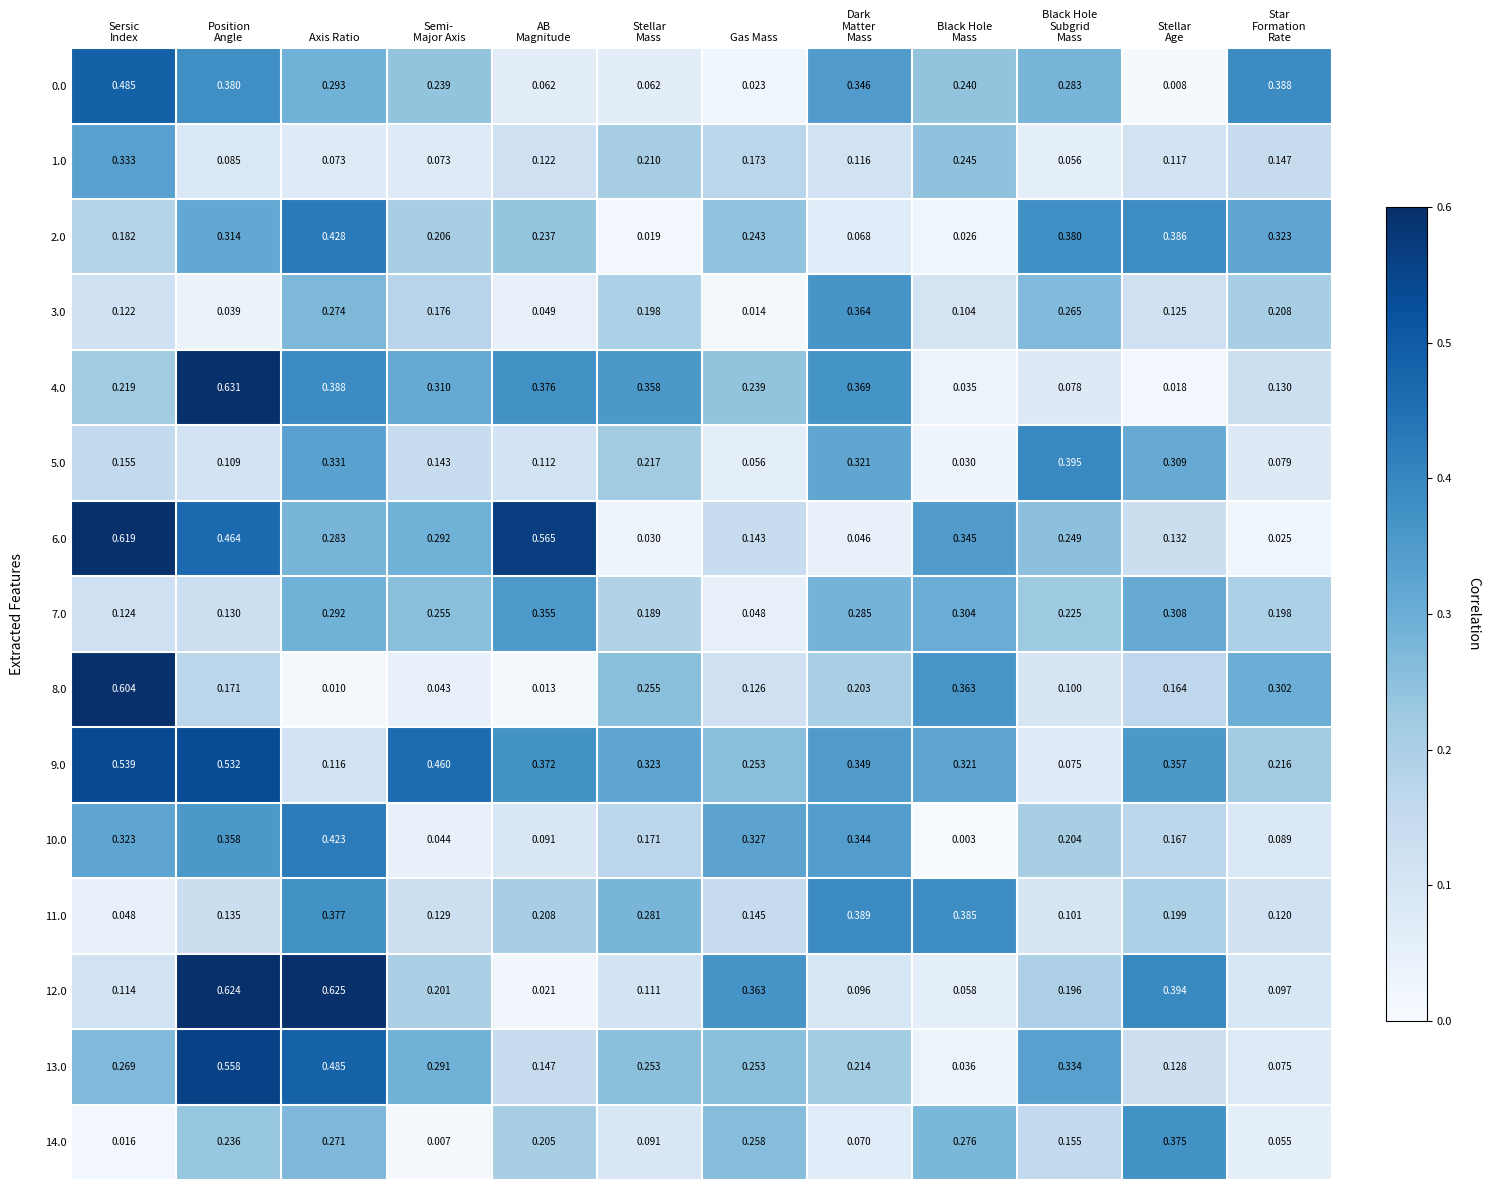

At which category does the chart reach its peak across all series?

Position
Angle